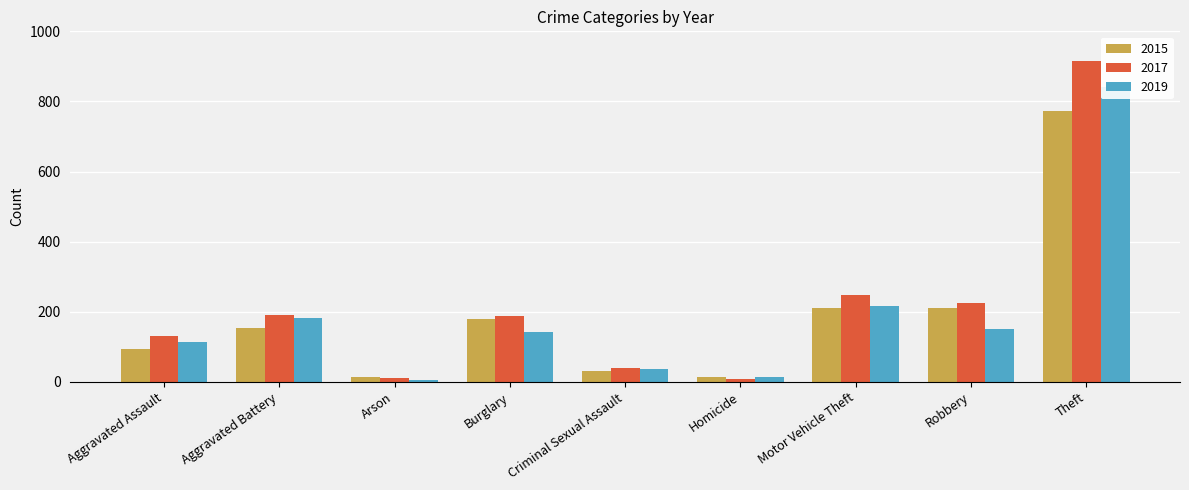

Which category has the lowest value across all series?

Arson